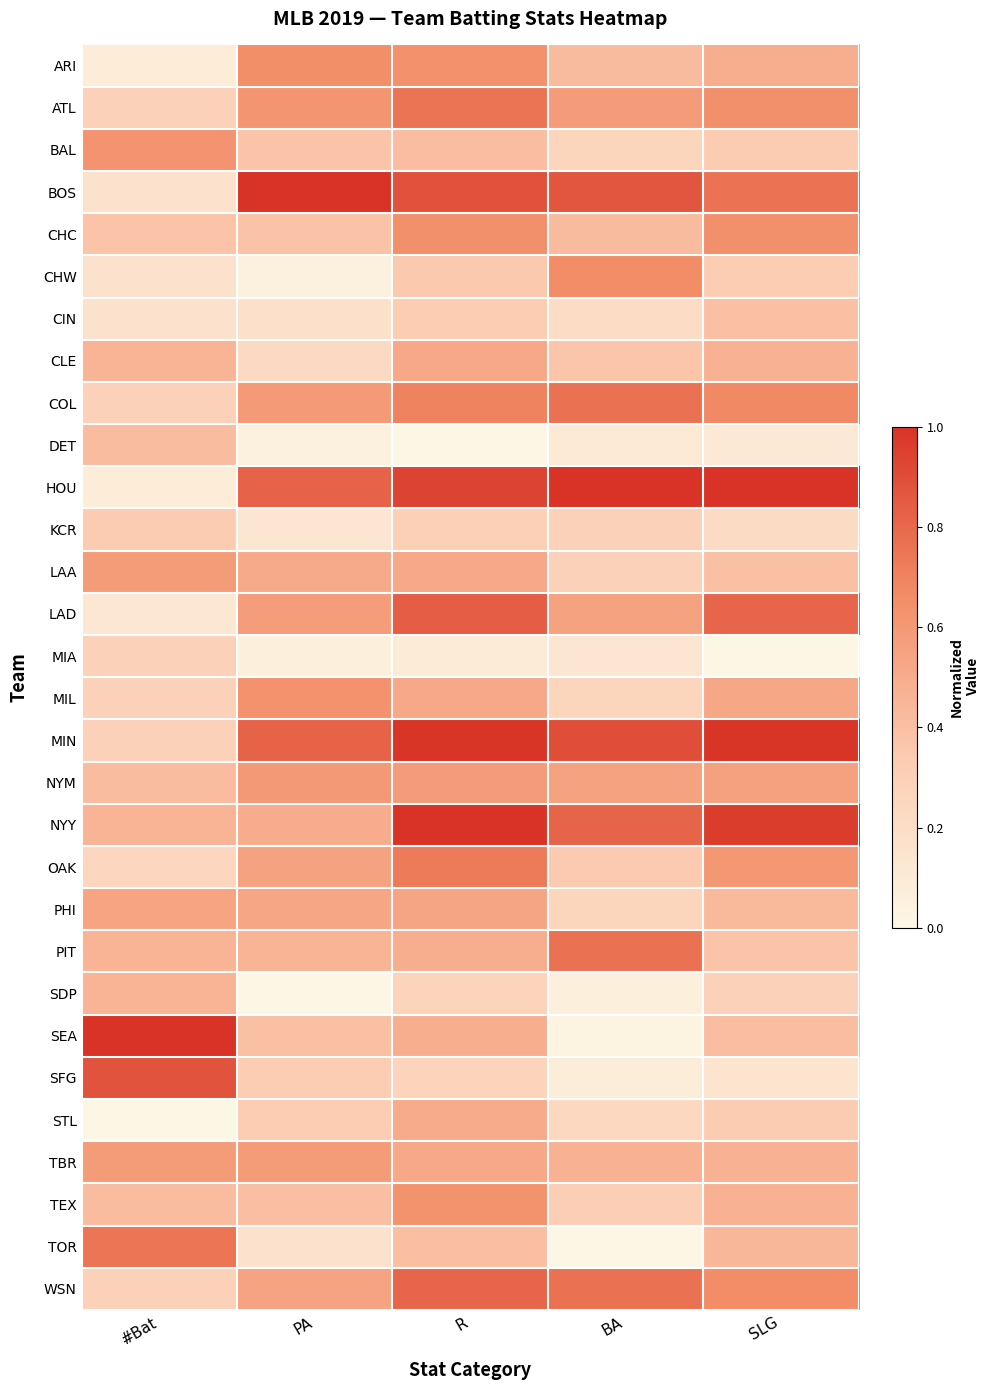

How many categories are shown in the chart?

5